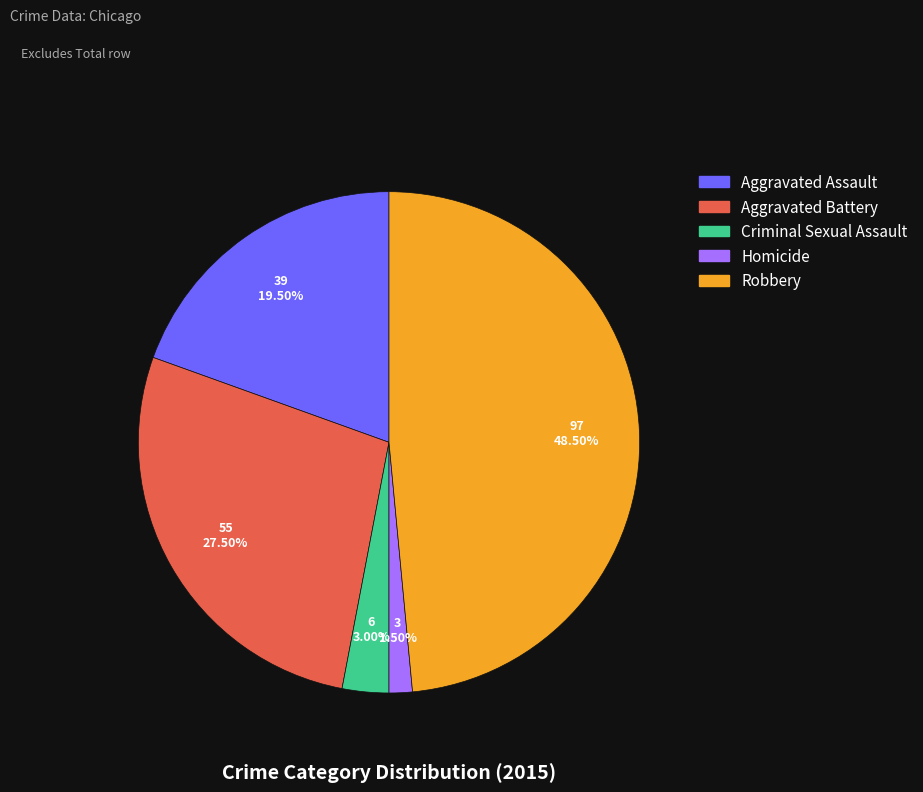

Between Homicide and Aggravated Battery, which is larger?

Aggravated Battery